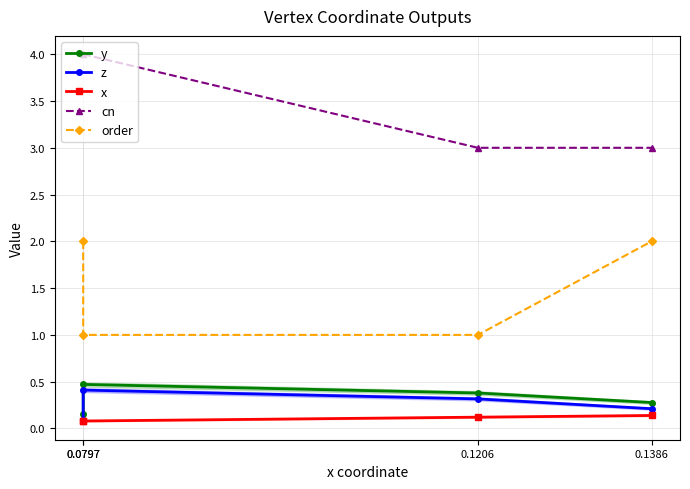

What is the average value of the x series?

0.1